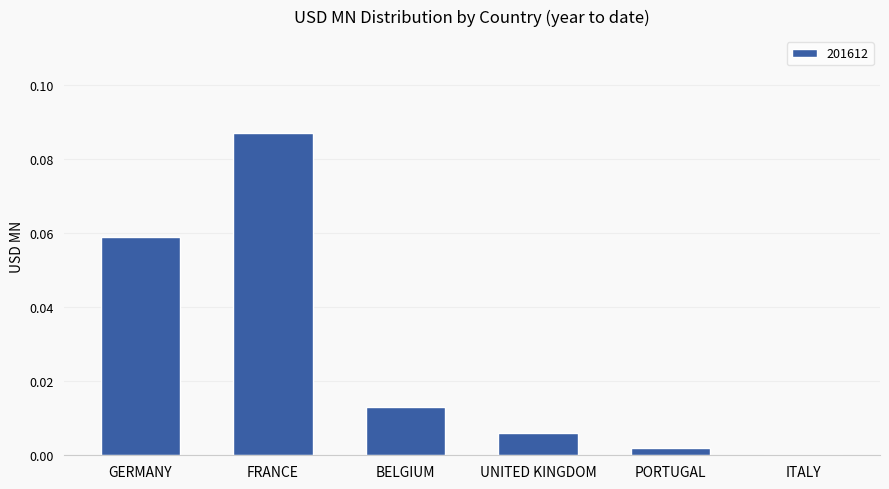

The chart shows a value of 0.0 at UNITED KINGDOM. True or false?

True